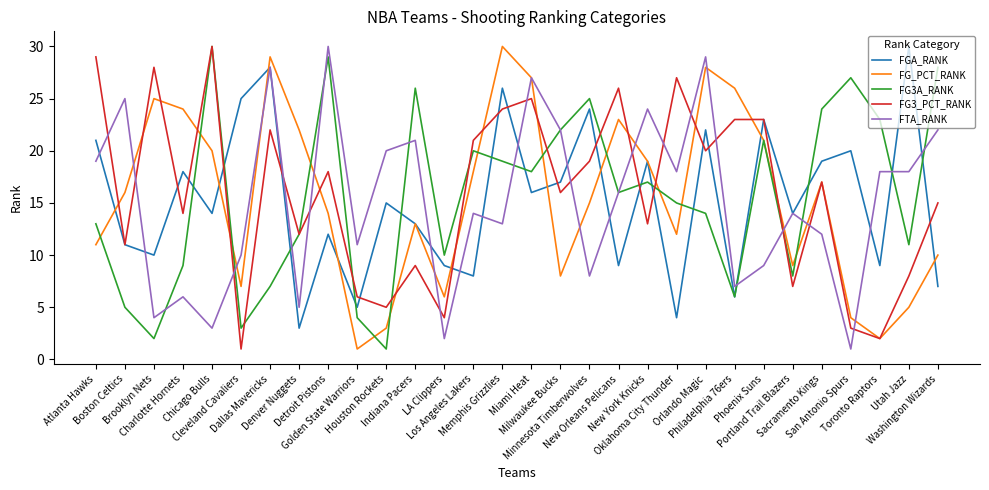

What is the maximum value shown in the chart?

30